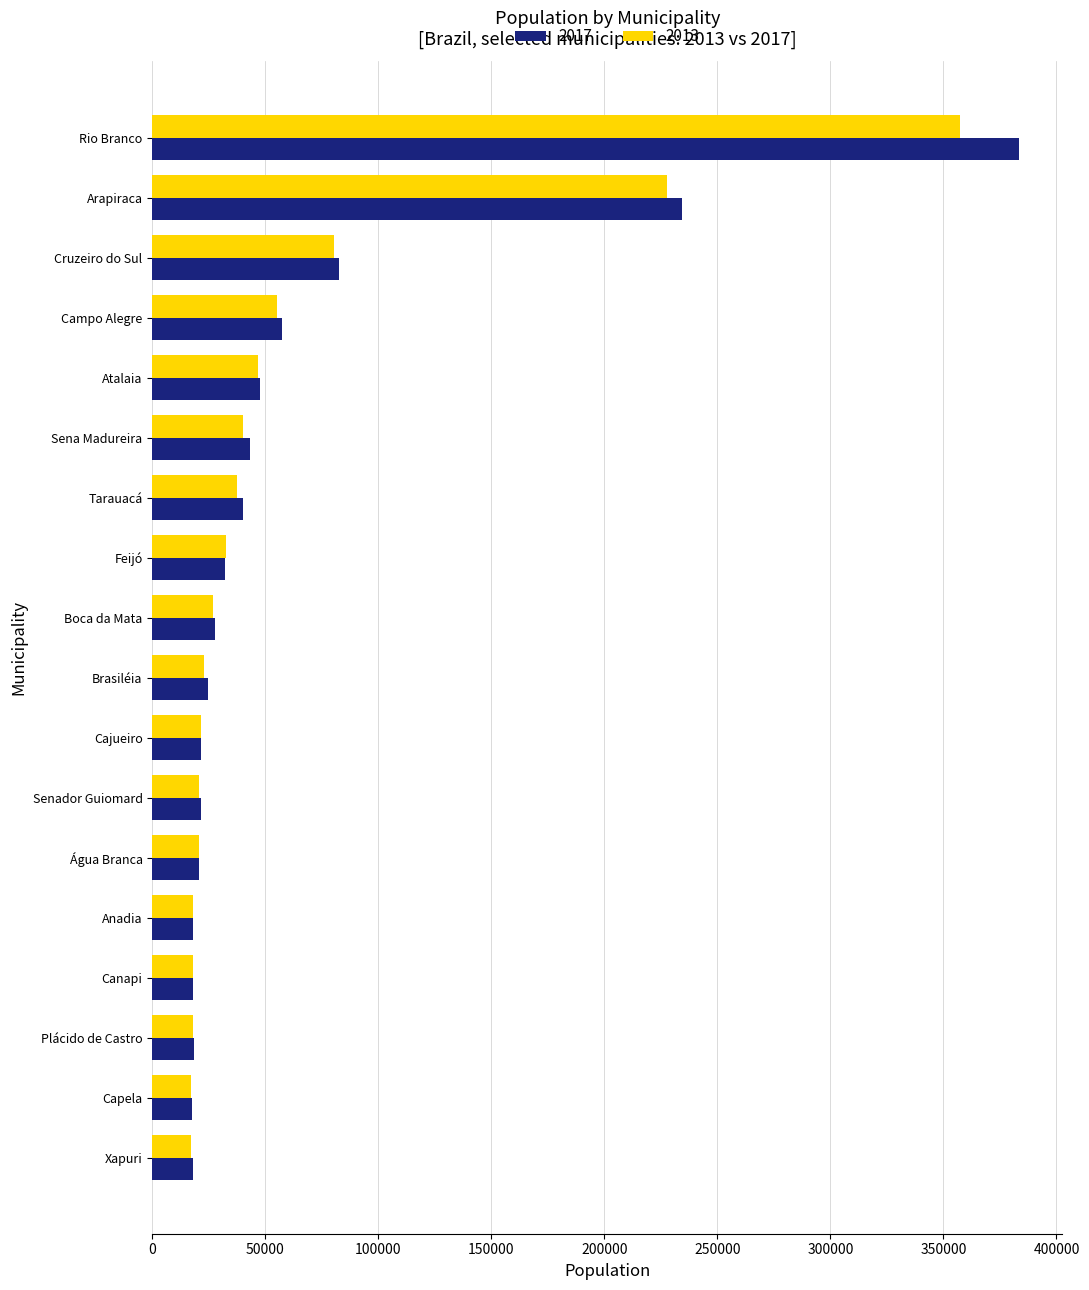

At which category is the sum across all series the highest?

Rio Branco